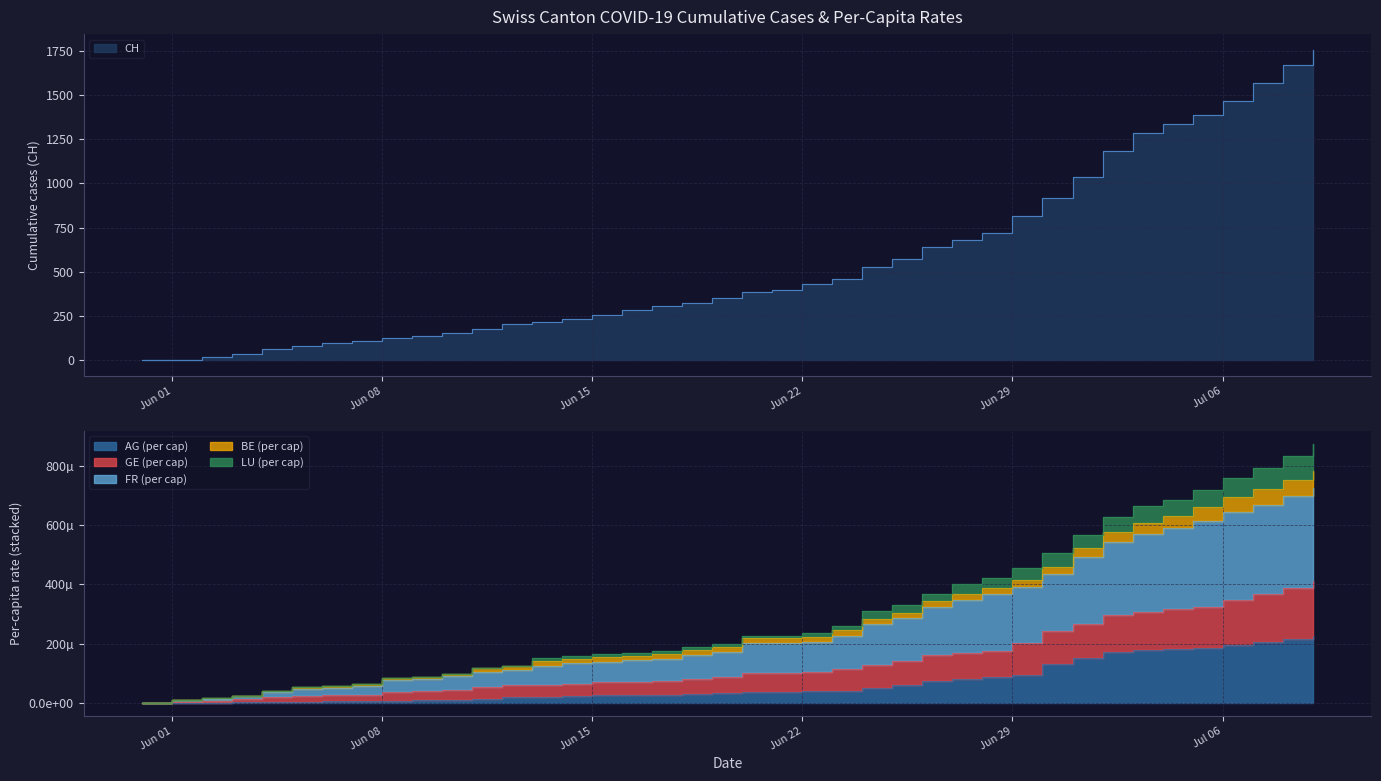

At how many categories does at least one series exceed 1357?

5